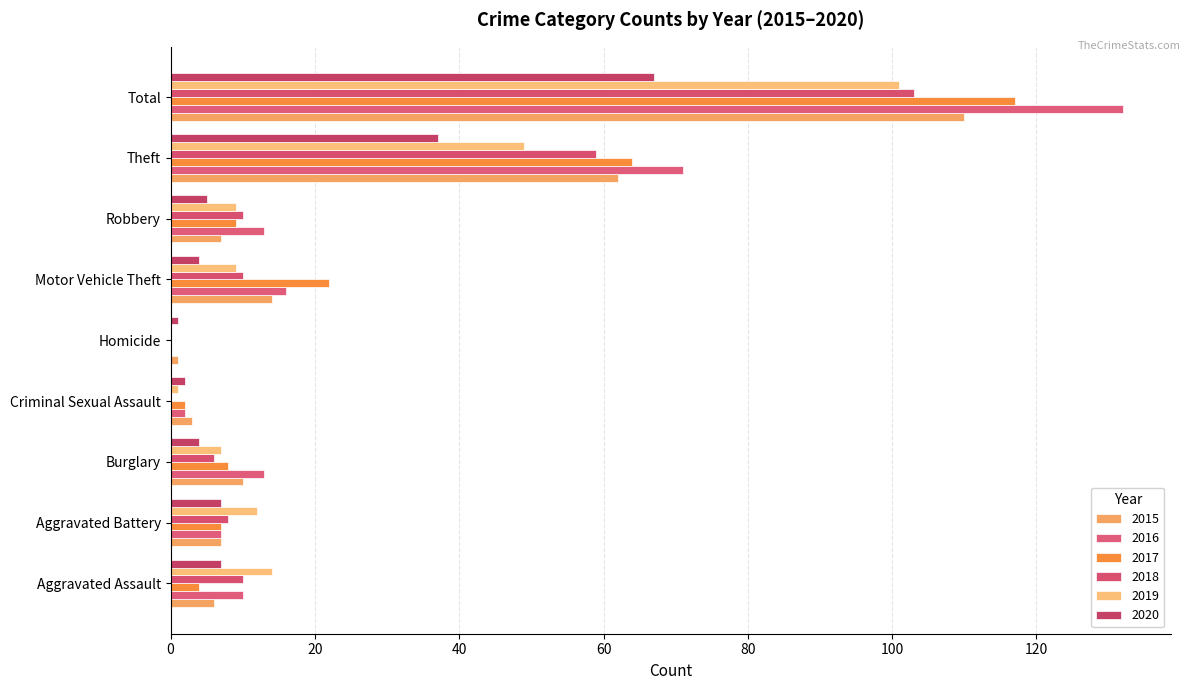

Between Robbery and Aggravated Assault, which is larger?

Robbery